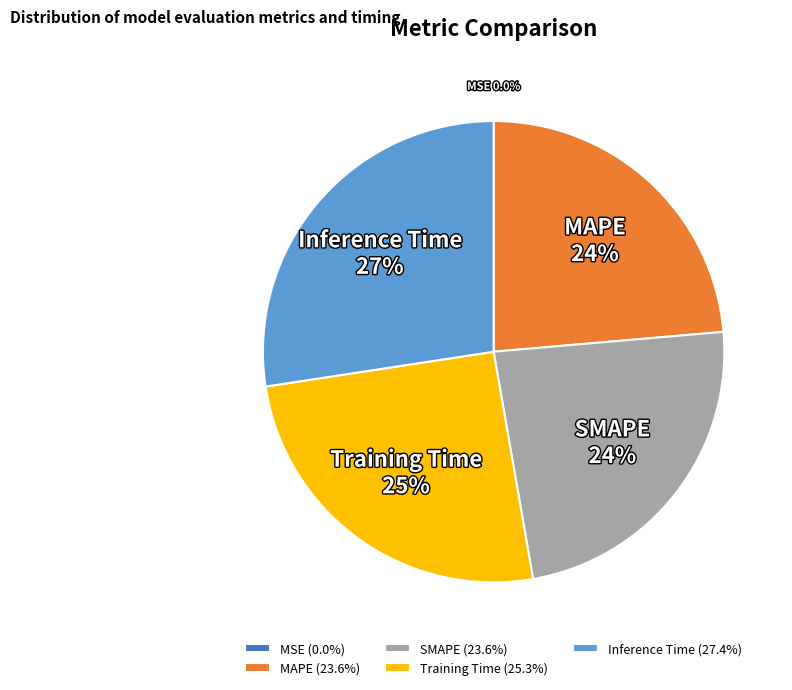

Between SMAPE and Inference Time, which is larger?

Inference Time